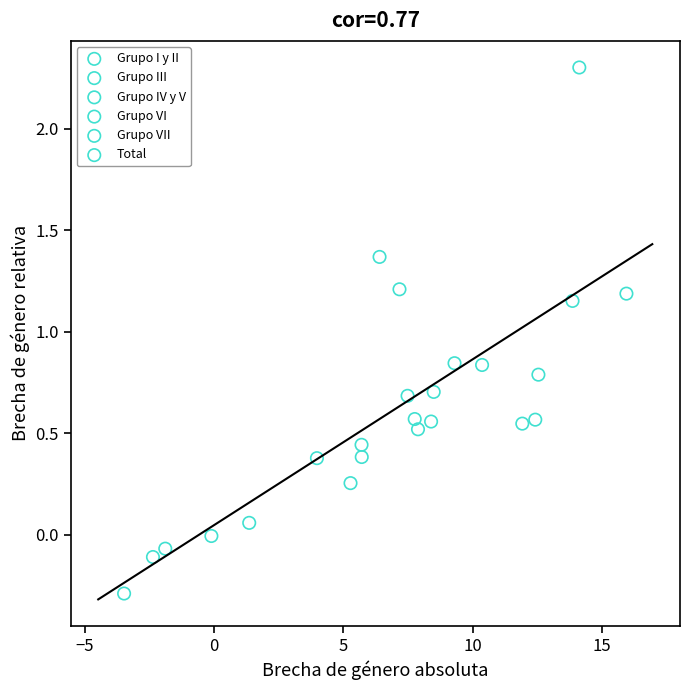

Which series reaches the minimum Y coordinate?

Grupo I y II